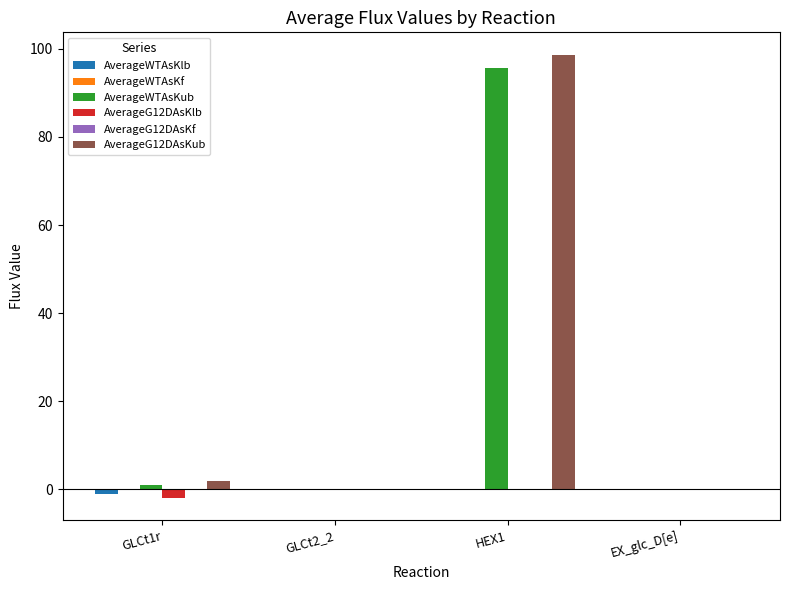

How many groups of bars are there?

4